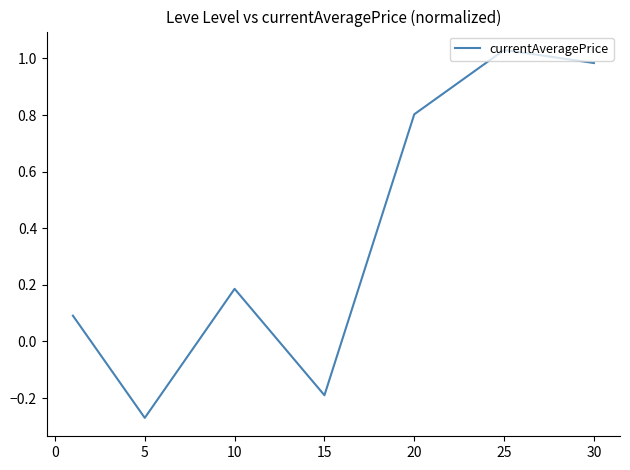

How many interior local valleys (lower than both neighbors) does the data have?

2